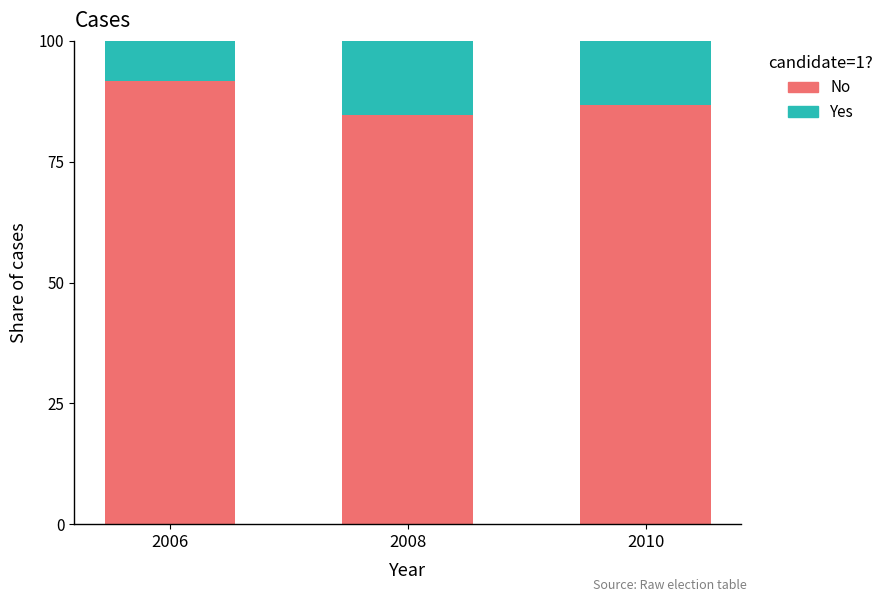

What is the total value across all series at 2008?

100.0